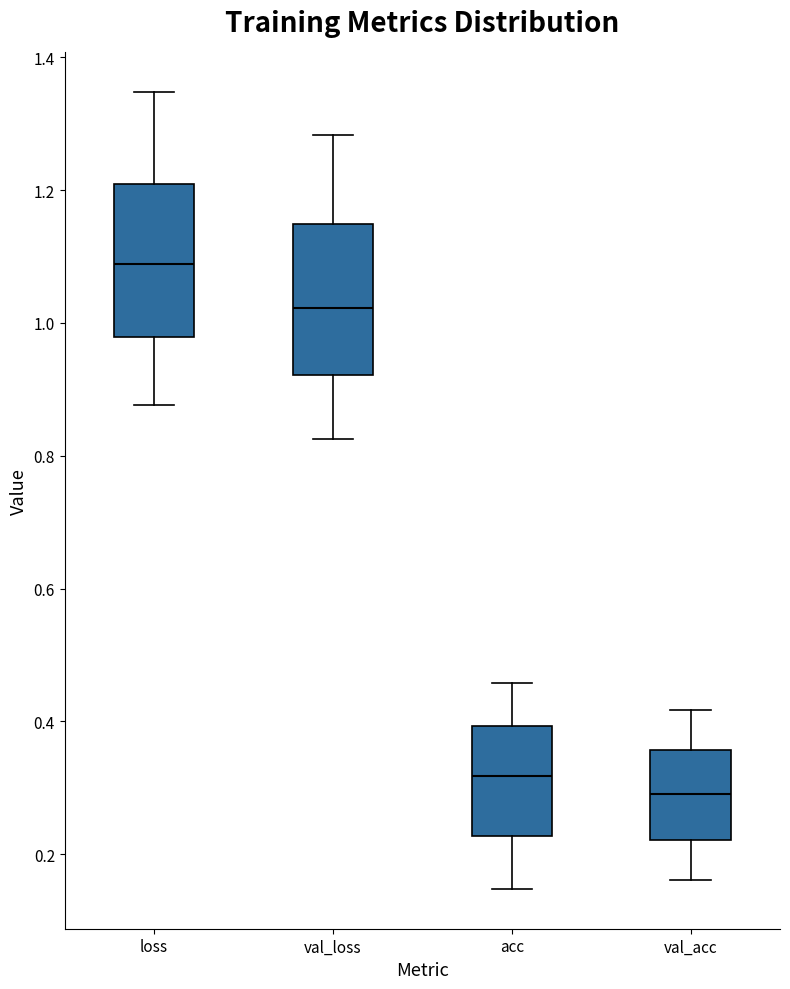

Where does the median line of the box for val_loss sit on the y-axis? The values are not printed on the chart, so give them approximately, as read against the axis.

1.02